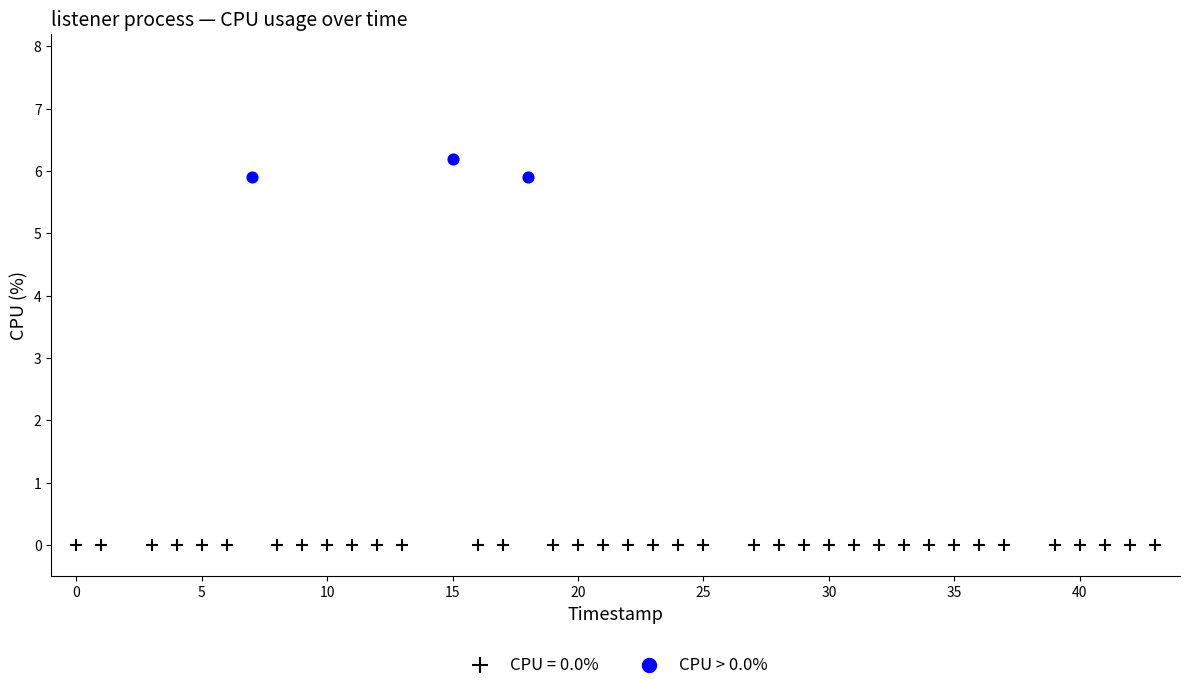

Which series contains the highest Y value?

CPU > 0.0%